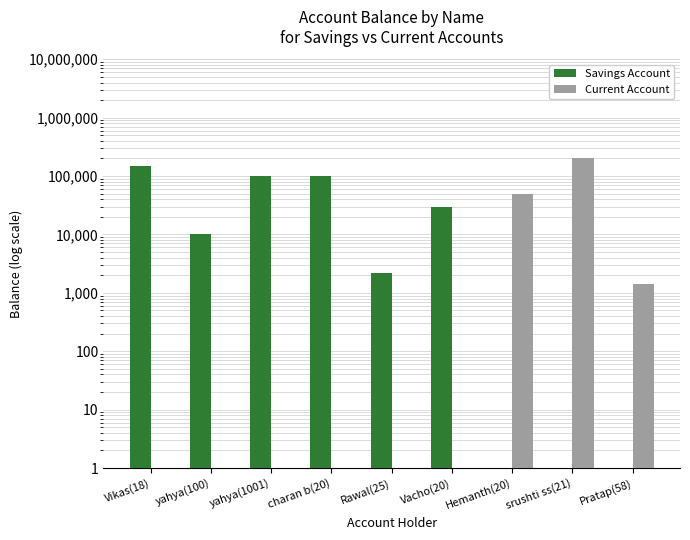

How many groups of bars are there?

9